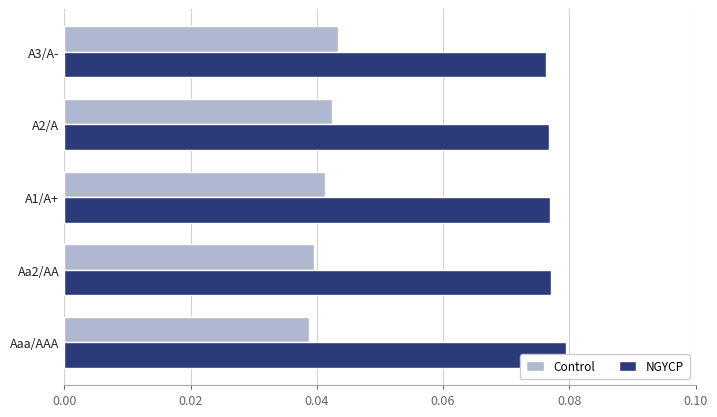

Which has a higher value, A2/A or A3/A-?

A3/A-